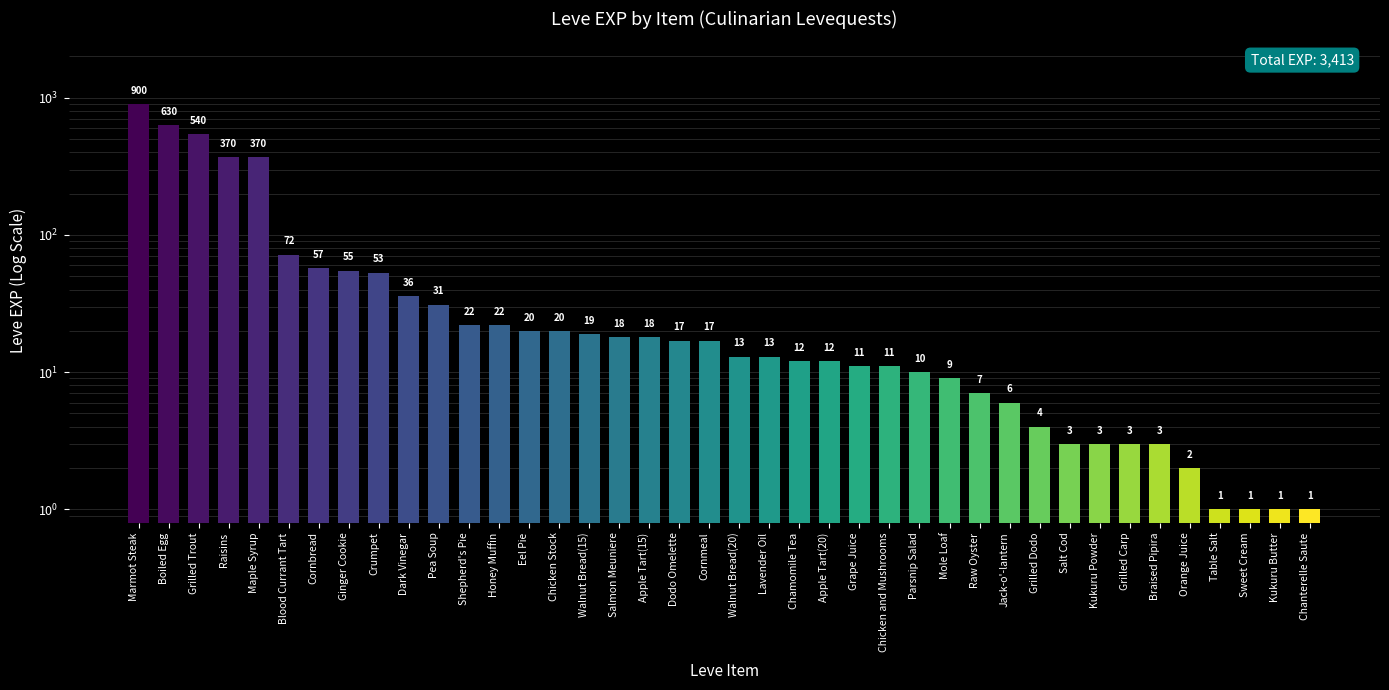

What is the difference between the values at Walnut Bread(15) and Dodo Omelette?

2